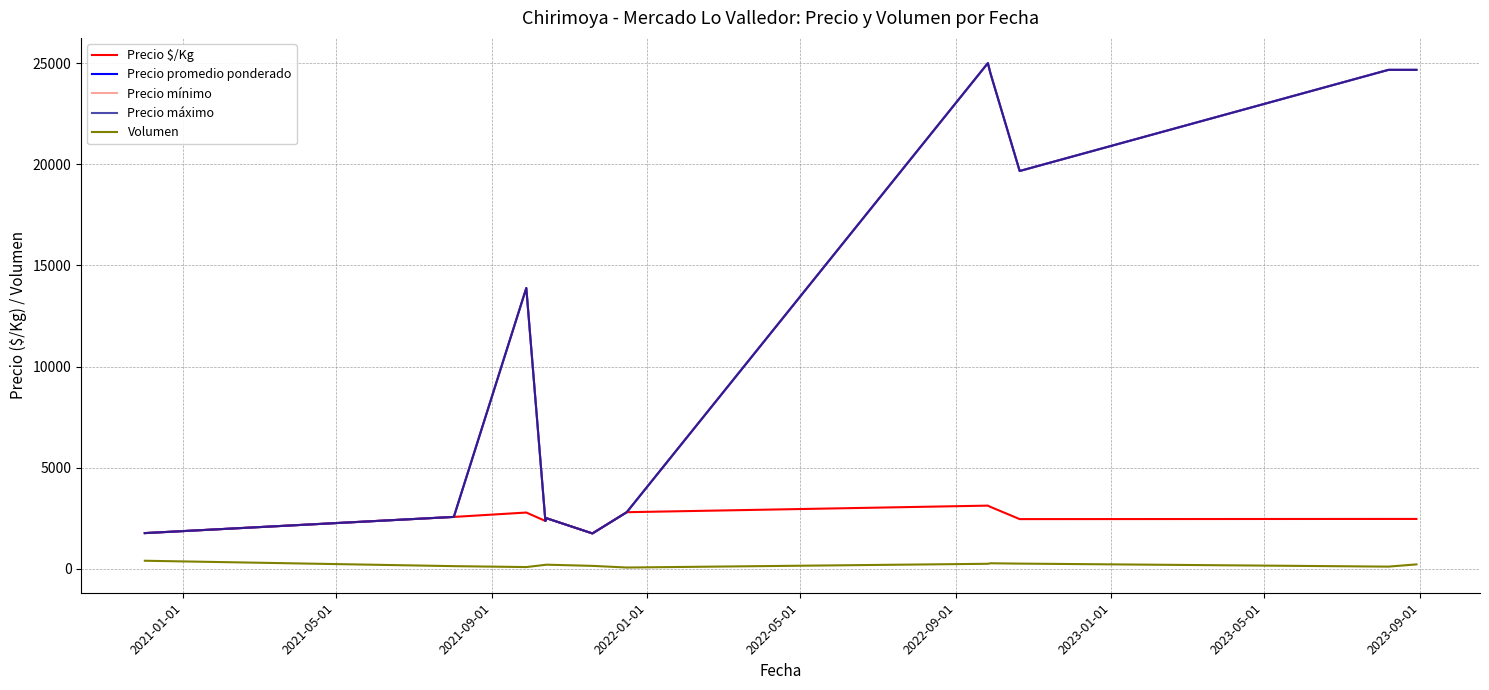

Is this an area chart (filled region under the line)?

No